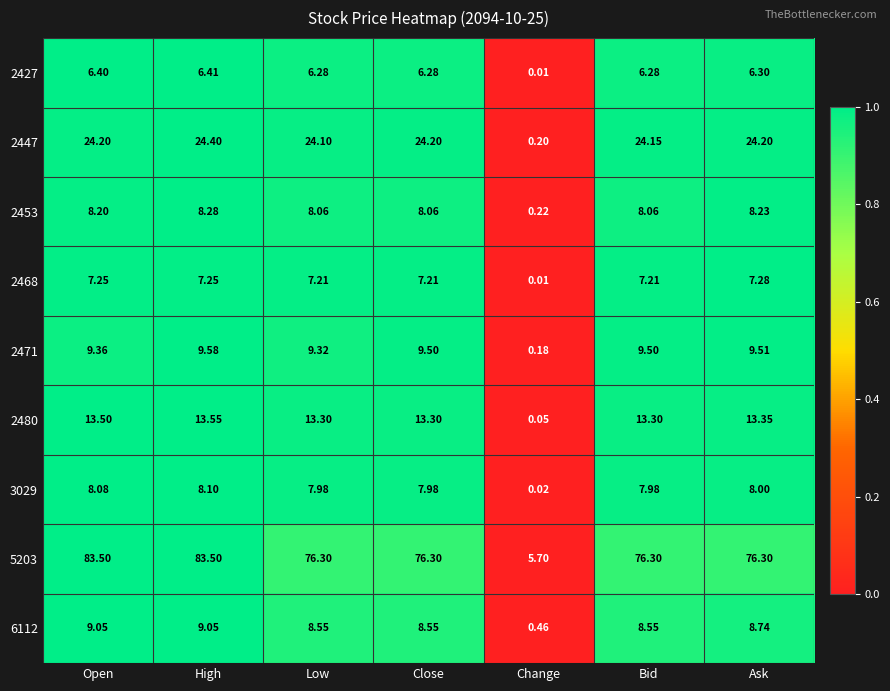

At which label does 2471 first exceed 9?

Open